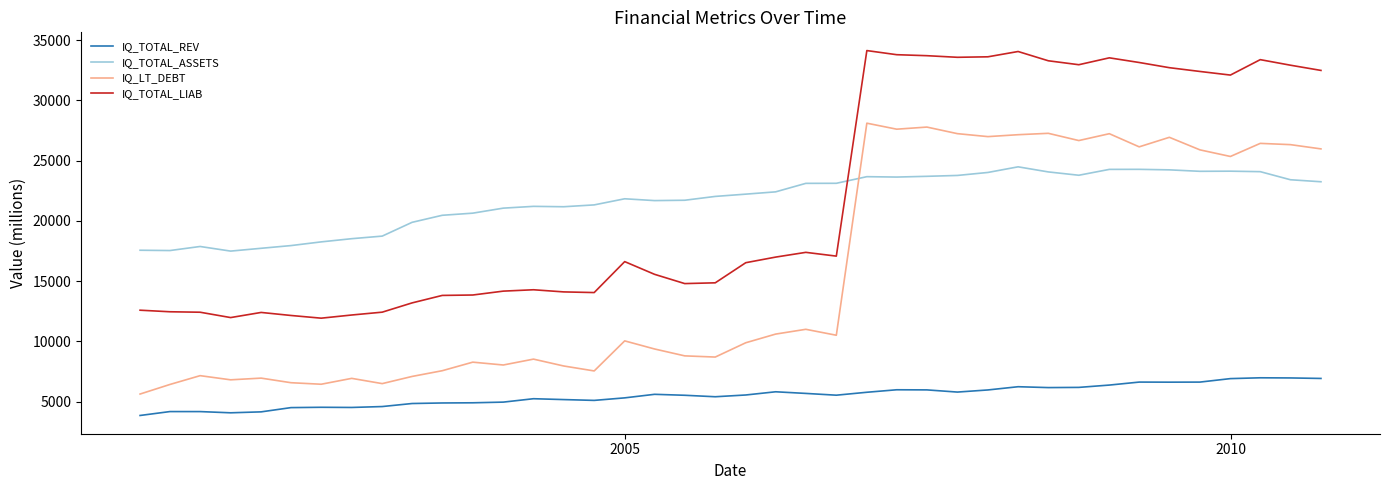

What is the highest value of the IQ_LT_DEBT series?

28115